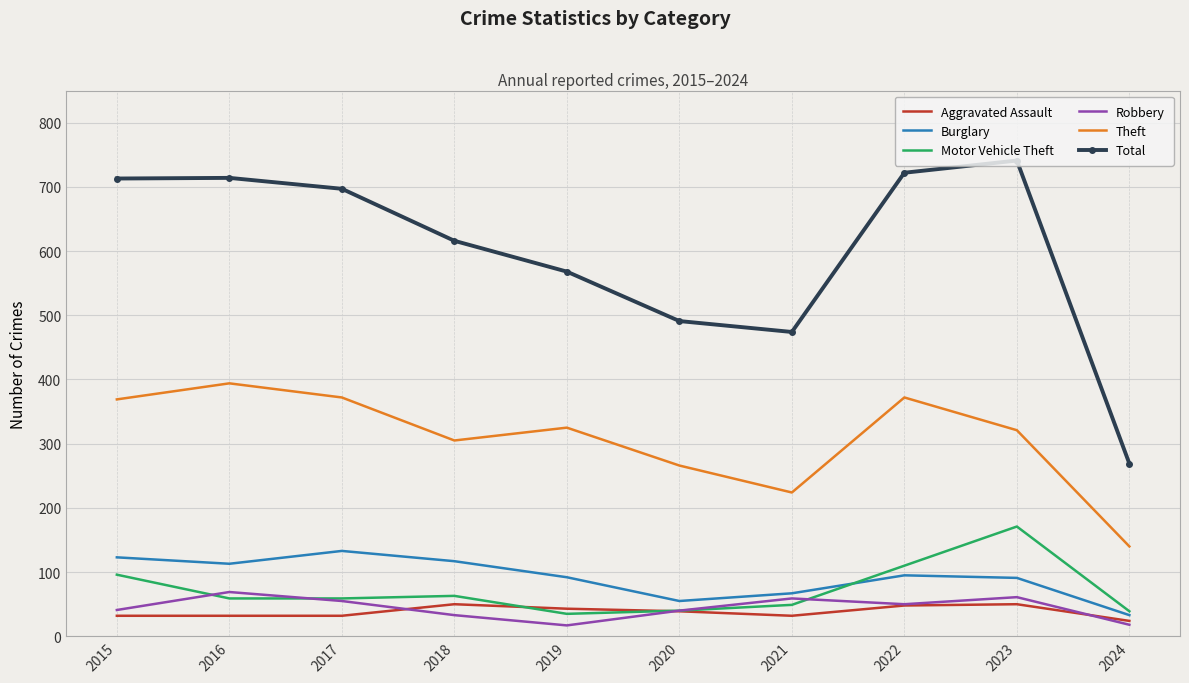

What value does the Total series have at 2022, to the nearest 10?

720